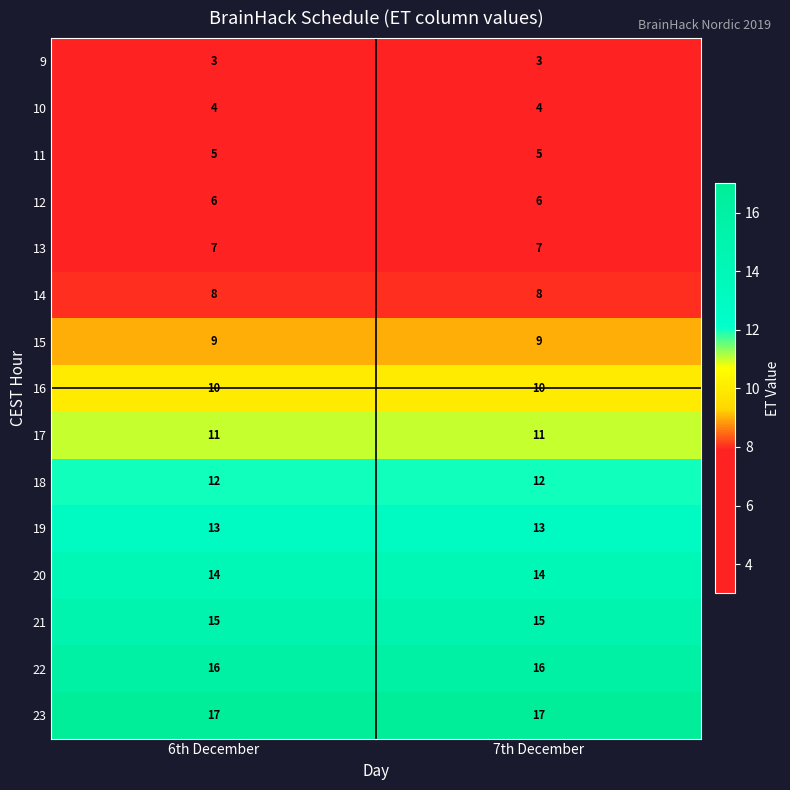

The 18 series shows 8 at 7th December. True or false?

False